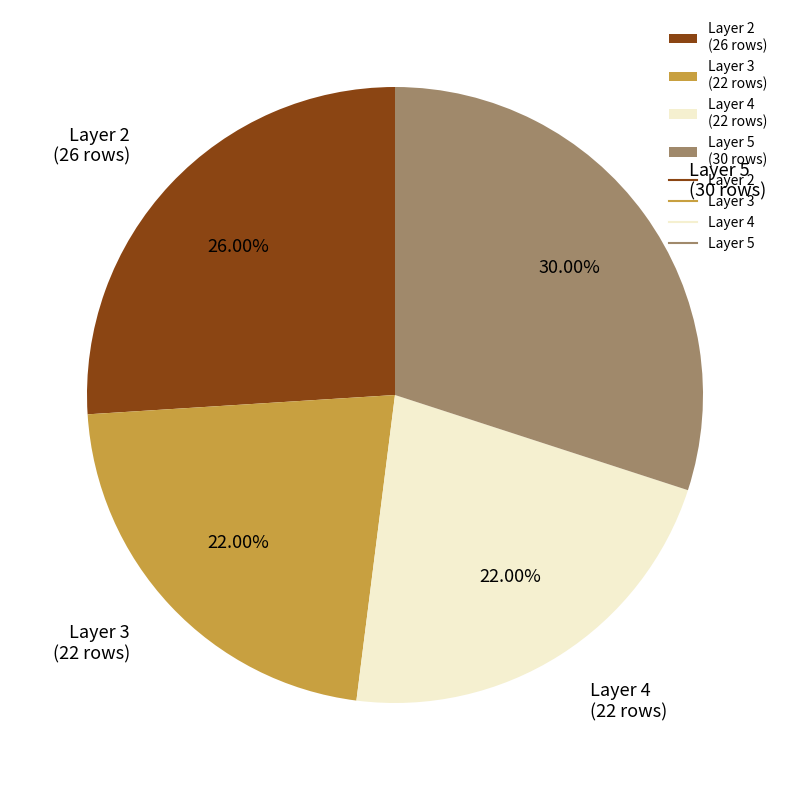

Is the sum of Layer 3 (22 rows) and Layer 4 (22 rows) greater than half?

No